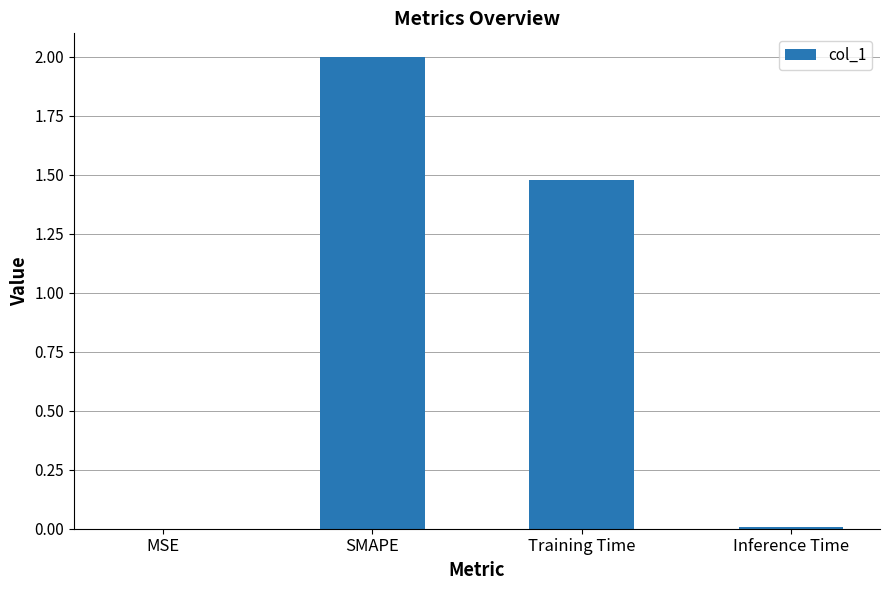

Is it true that the value at SMAPE is 2.0?

True